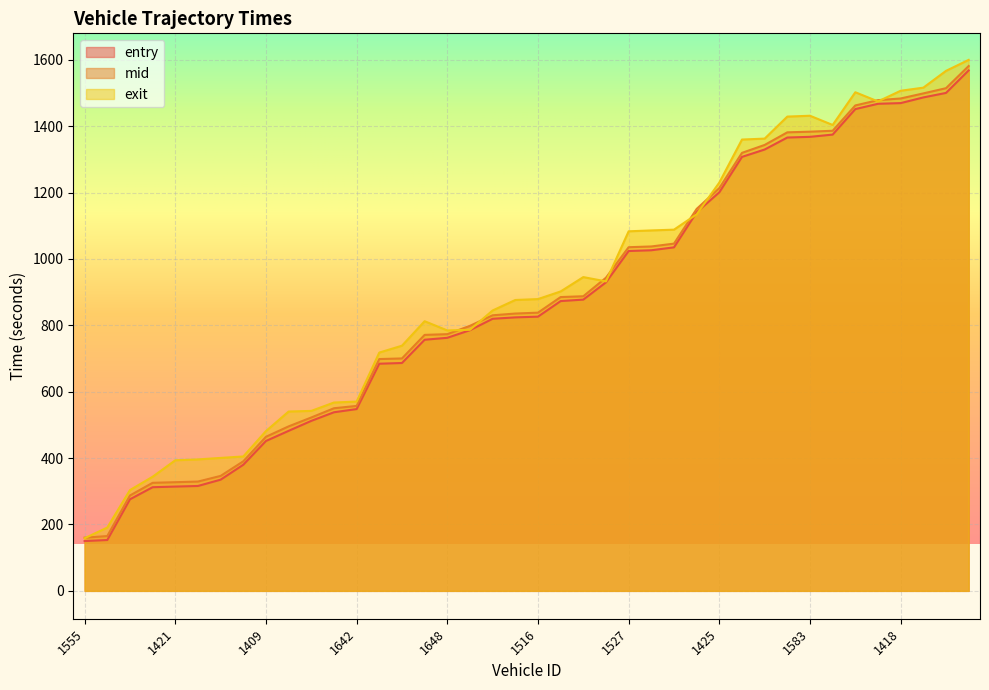

Which series has the largest total across all categories?

exit